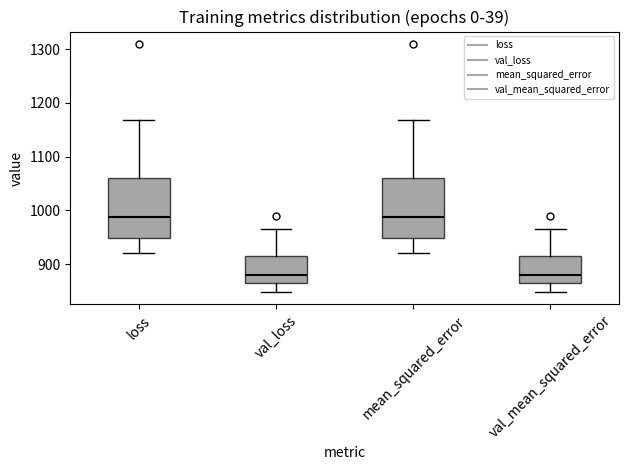

Reading left to right, transcribe this box plot: for each box, give where its median line is, the range the box spans, and where its two whiskers end, as read against the y-axis. The values are not printed on the chart, so give them approximately, as read against the axis.

loss: median 990, box 950 to 1060, whiskers 920 to 1170
val_loss: median 880, box 870 to 910, whiskers 850 to 970
mean_squared_error: median 990, box 950 to 1060, whiskers 920 to 1170
val_mean_squared_error: median 880, box 870 to 910, whiskers 850 to 970